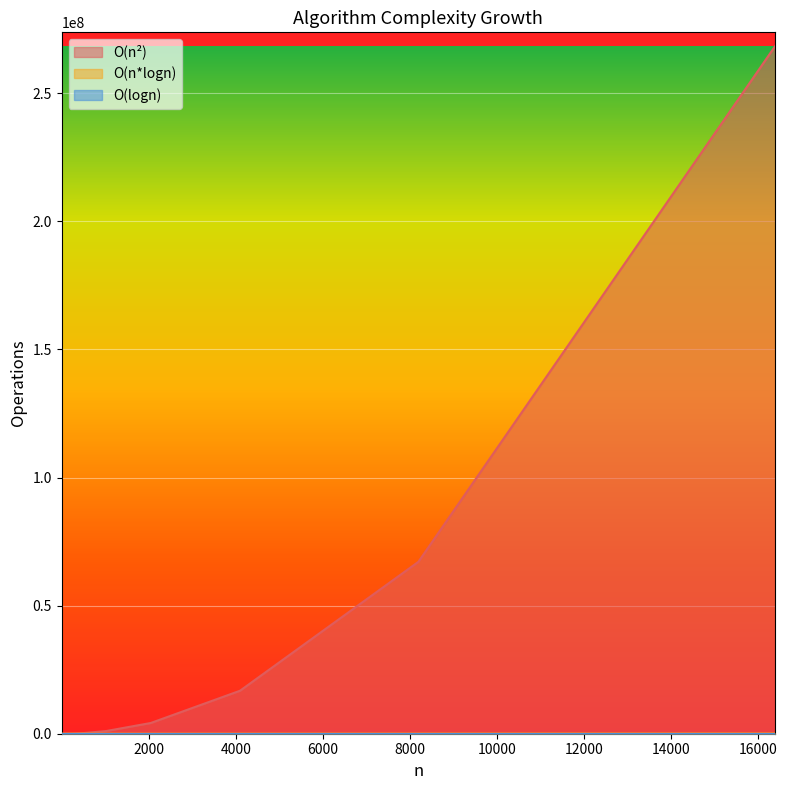

Rank the categories by O(n*logn) value from lowest to highest.

1, 2, 4, 8, 16, 32, 64, 128, 256, 512, 1024, 2048, 4096, 8192, 16384